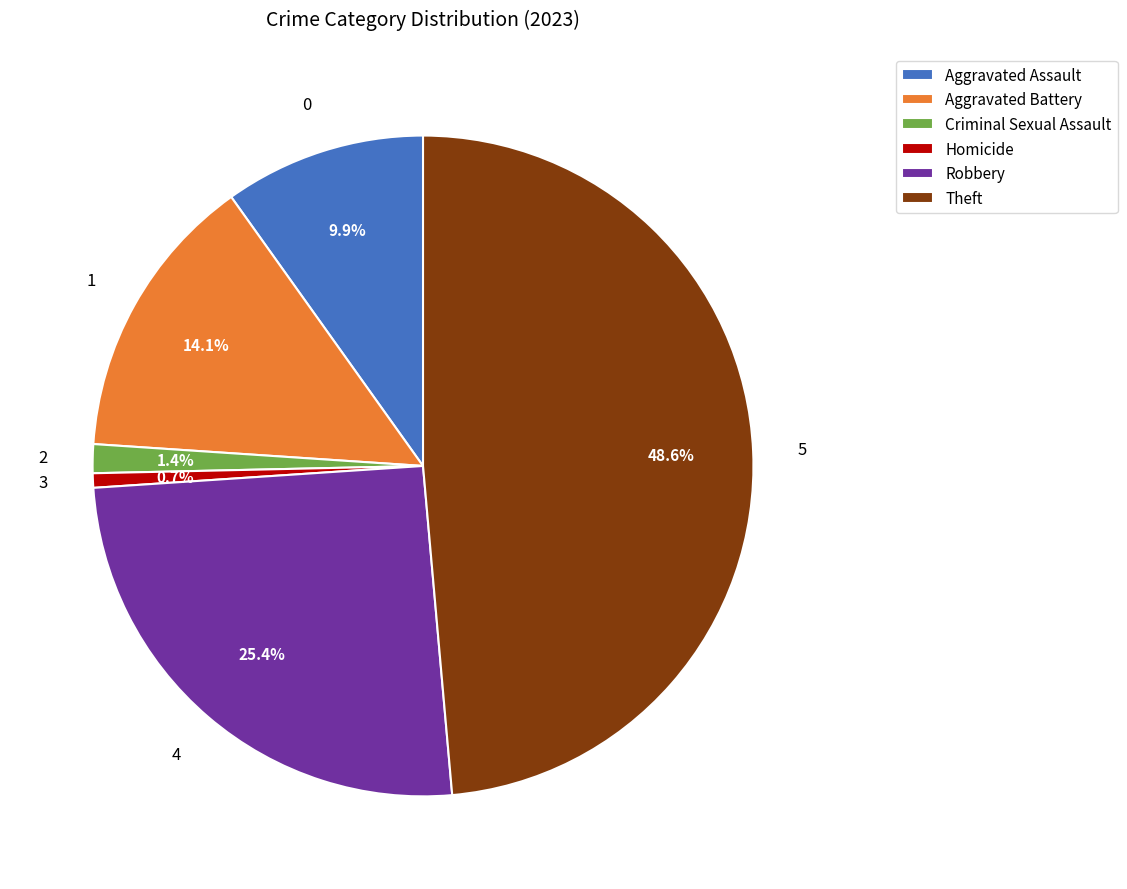

What is the smallest slice in the pie chart?

Homicide